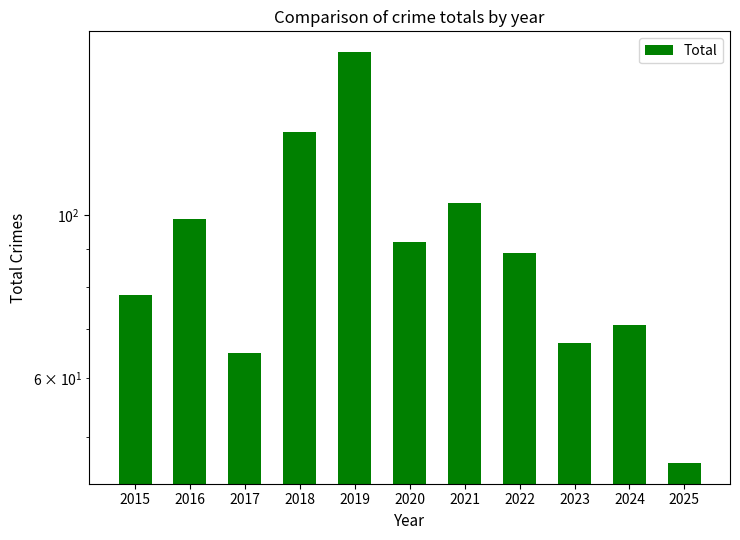

What is the approximate value at 2024?

71